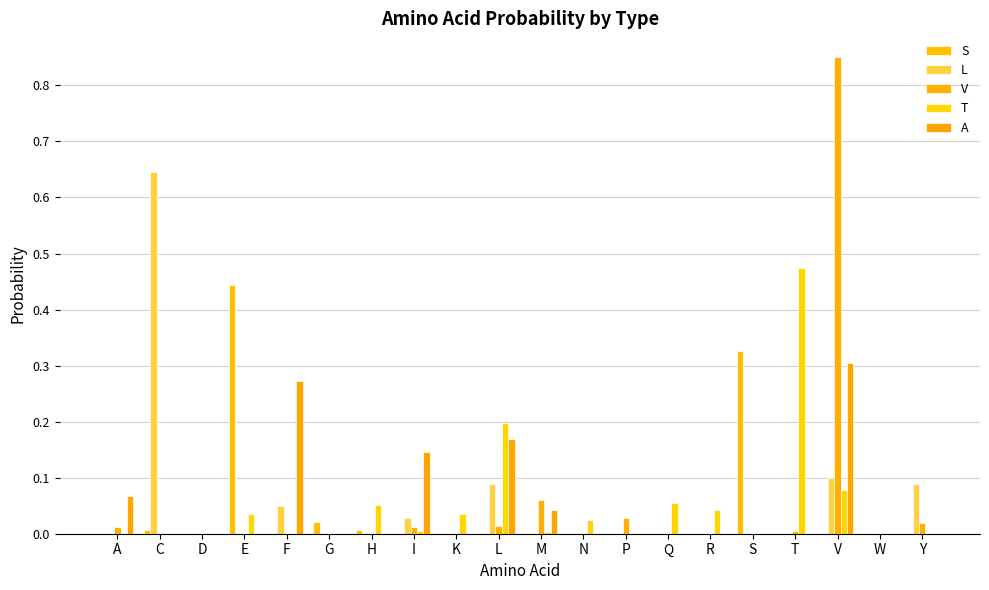

What position from the left is D?

3